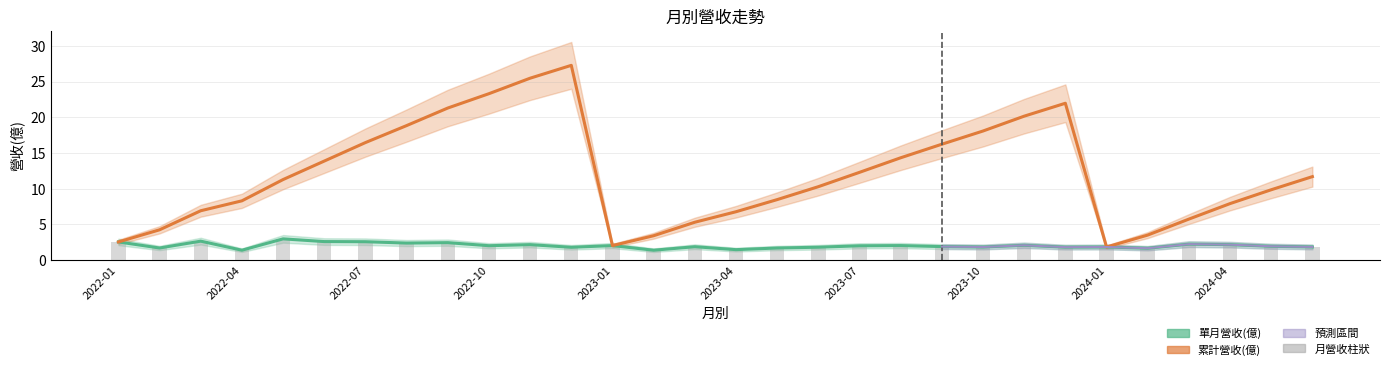

At which label does 月營收柱狀 first exceed 2?

2022-01